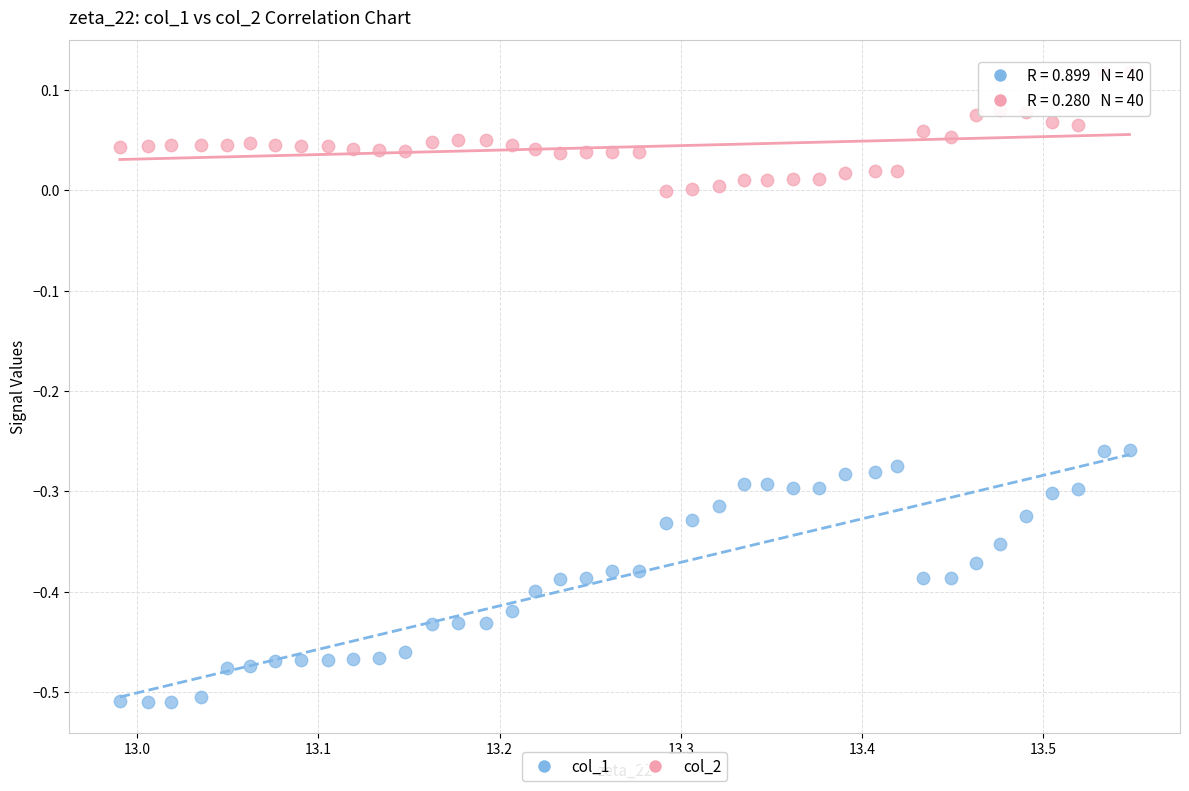

Across all data points, what is the range of Y values (max minus min)?

0.6